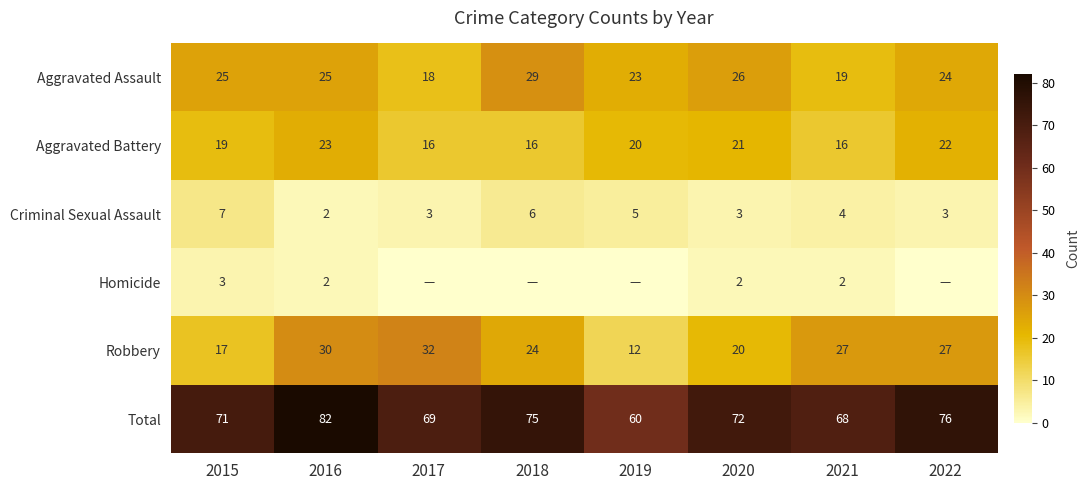

At how many categories does at least one series exceed 19?

8